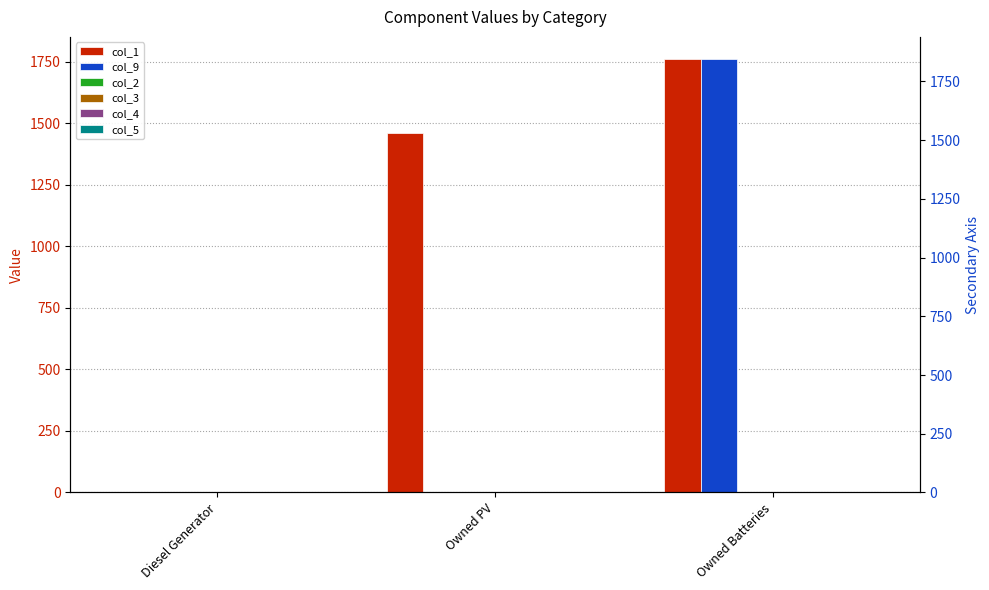

How many groups of bars are there?

3